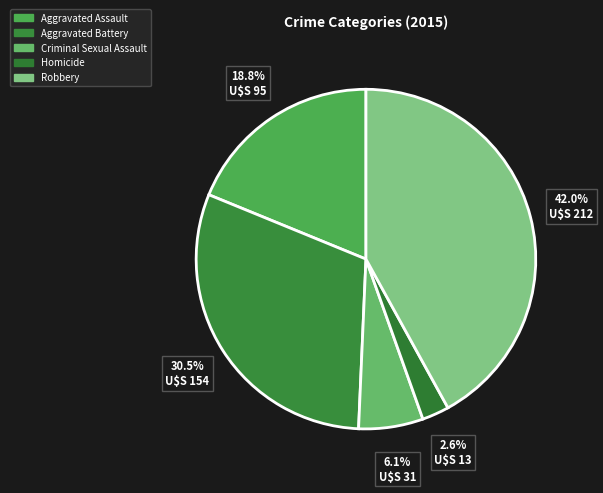

To the nearest percent, what portion does Robbery represent?

42%